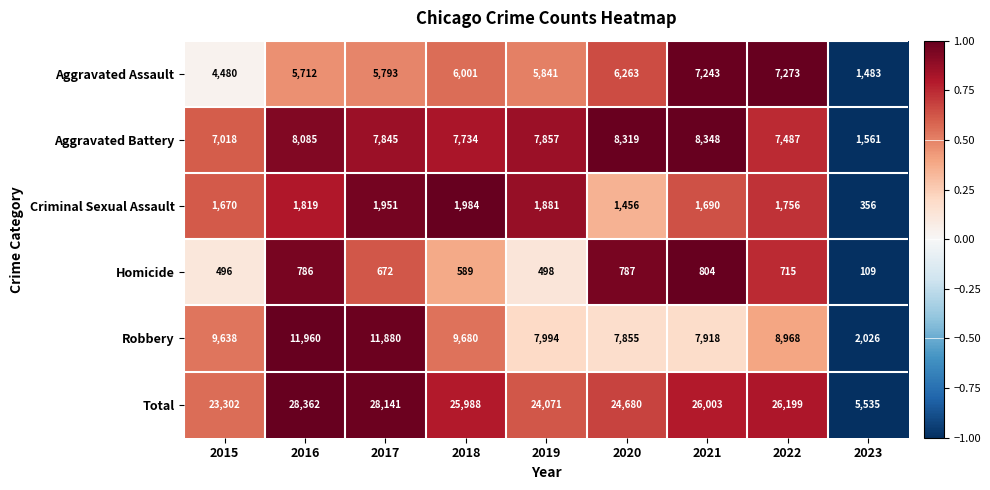

What is the sum of all Criminal Sexual Assault values?

14563